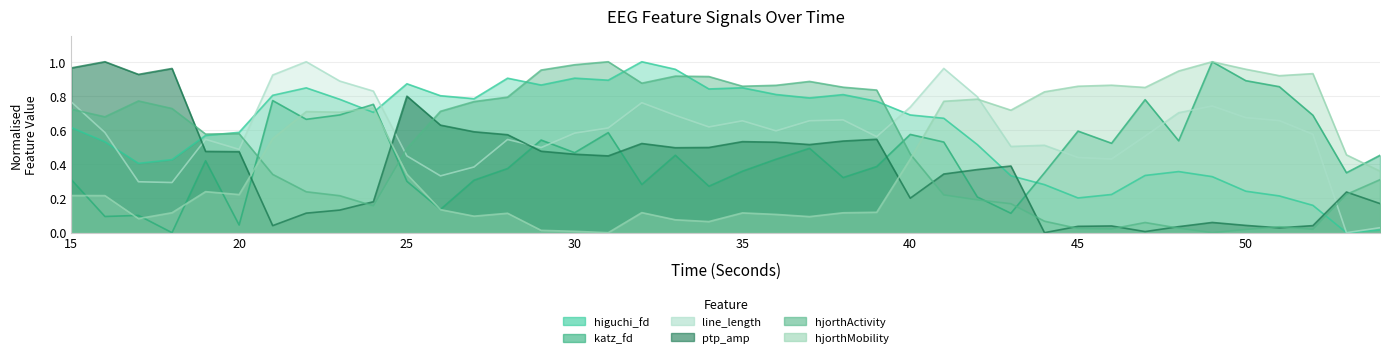

Where is hjorthMobility_EEG nearest to the value 0?

31